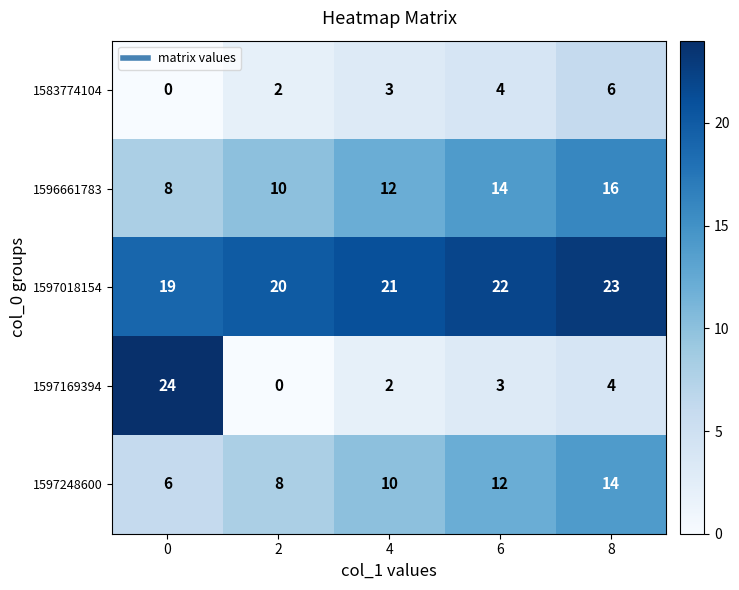

Is it true that 1583774104 equals 2 at 8?

False